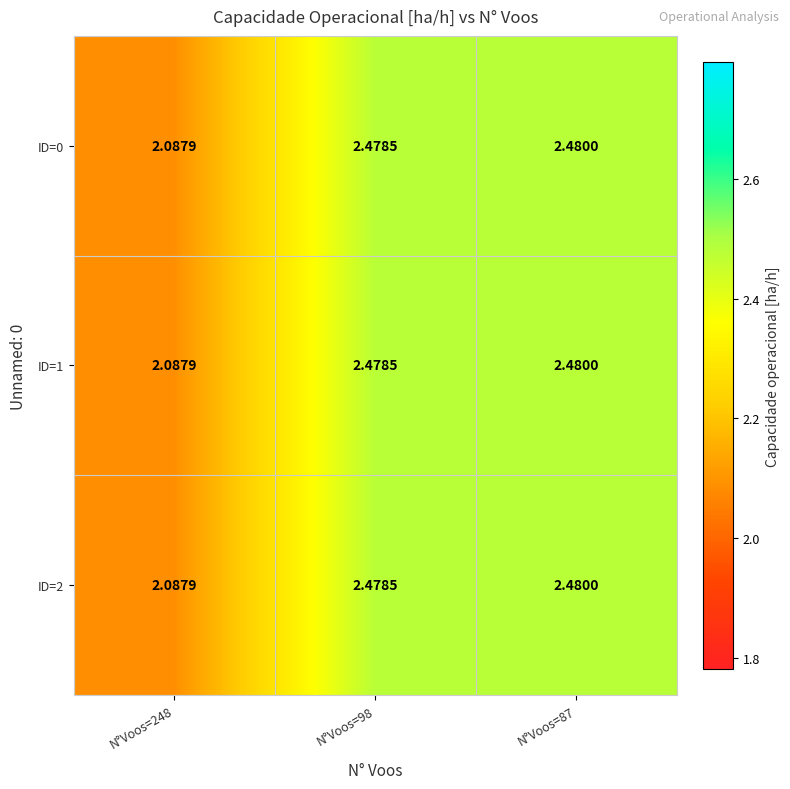

Reading left to right, extract all data points from this chart.

ID=0: N°Voos=248=2.1	N°Voos=98=2.5	N°Voos=87=2.5
ID=1: N°Voos=248=2.1	N°Voos=98=2.5	N°Voos=87=2.5
ID=2: N°Voos=248=2.1	N°Voos=98=2.5	N°Voos=87=2.5